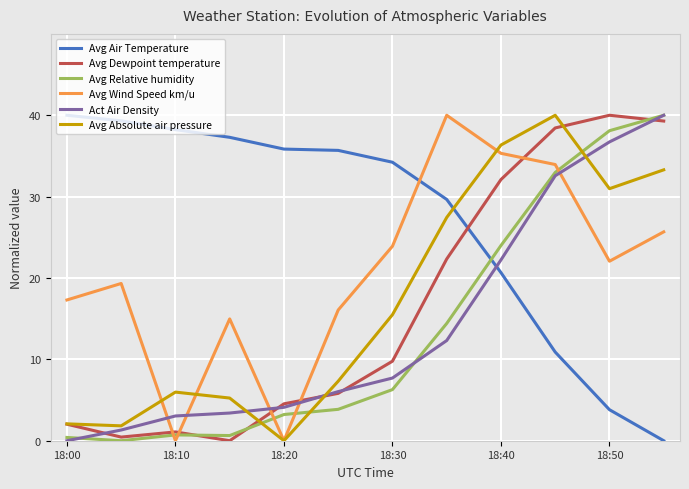

Which series has the largest total across all categories?

Avg Air Temperature